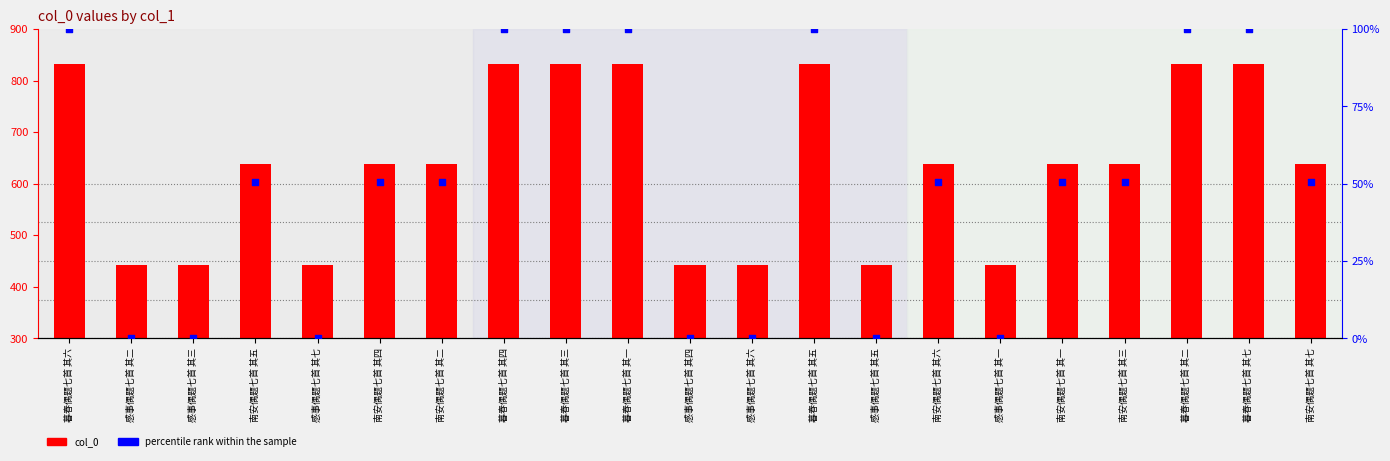

What are all the series names shown in the legend?

col_0, percentile rank within the sample